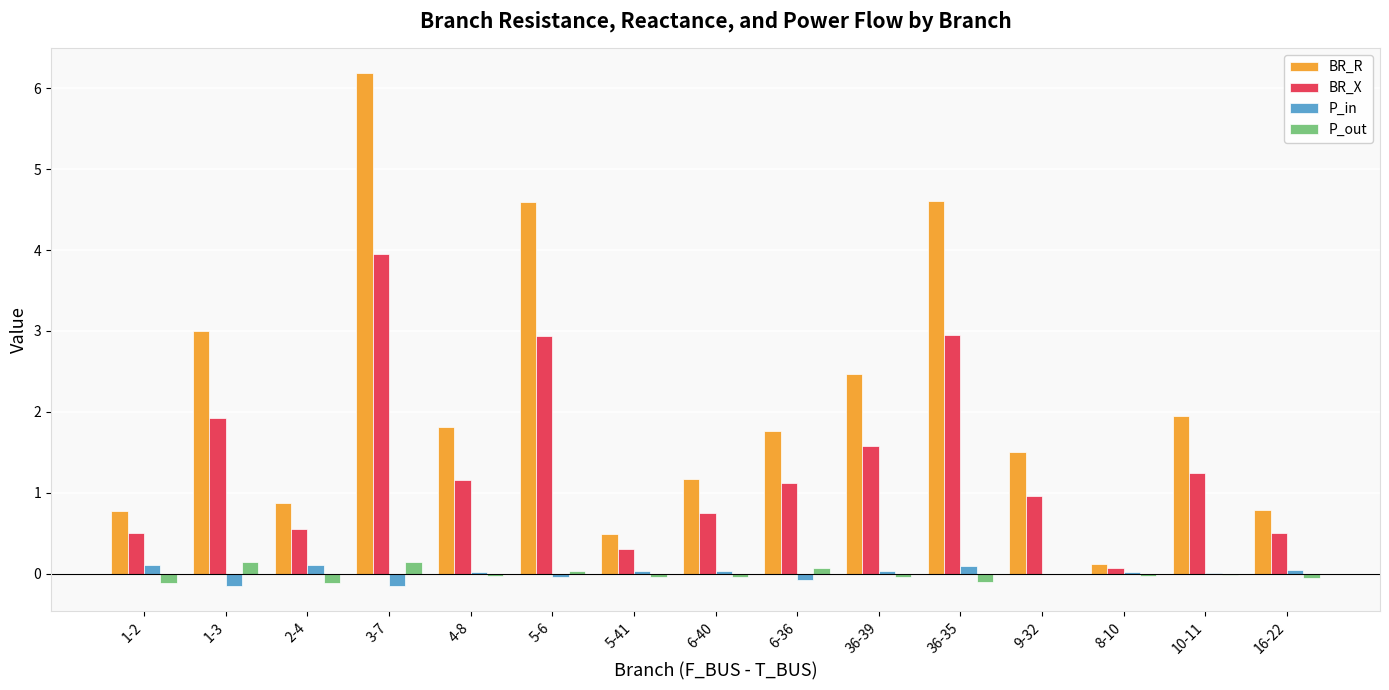

At which category is the sum across all series the highest?

3-7